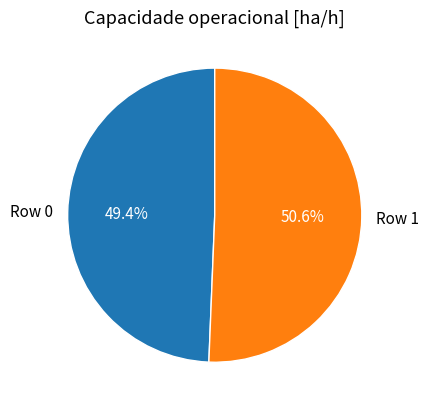

True or false: Row 1 accounts for 36% of the total.

False